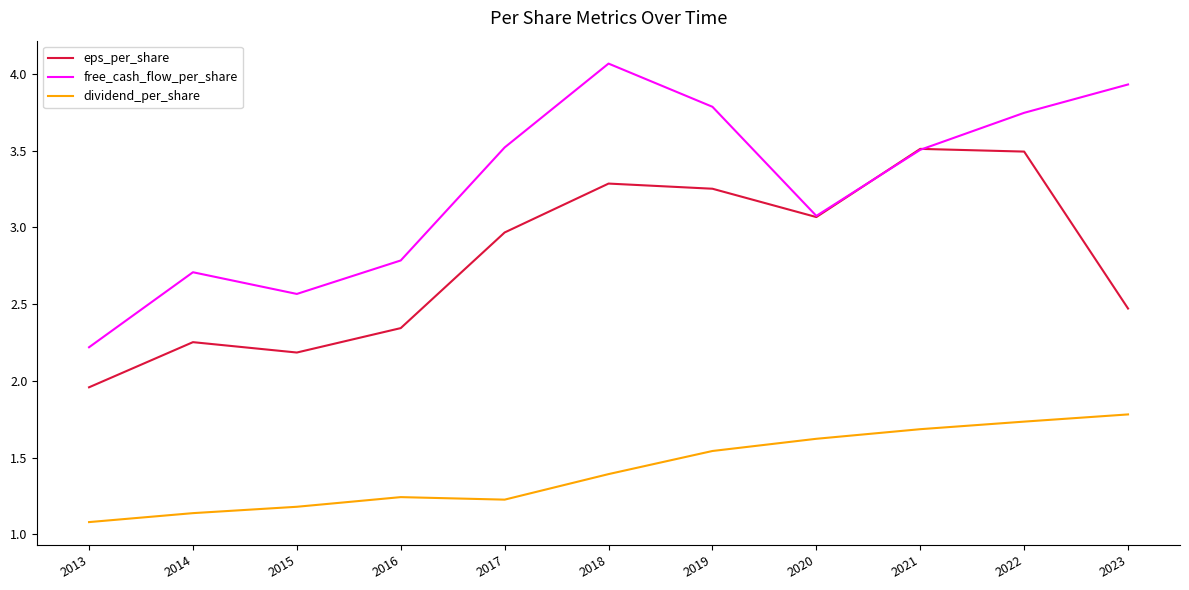

True or false: dividend_per_share and eps_per_share intersect in this chart.

False